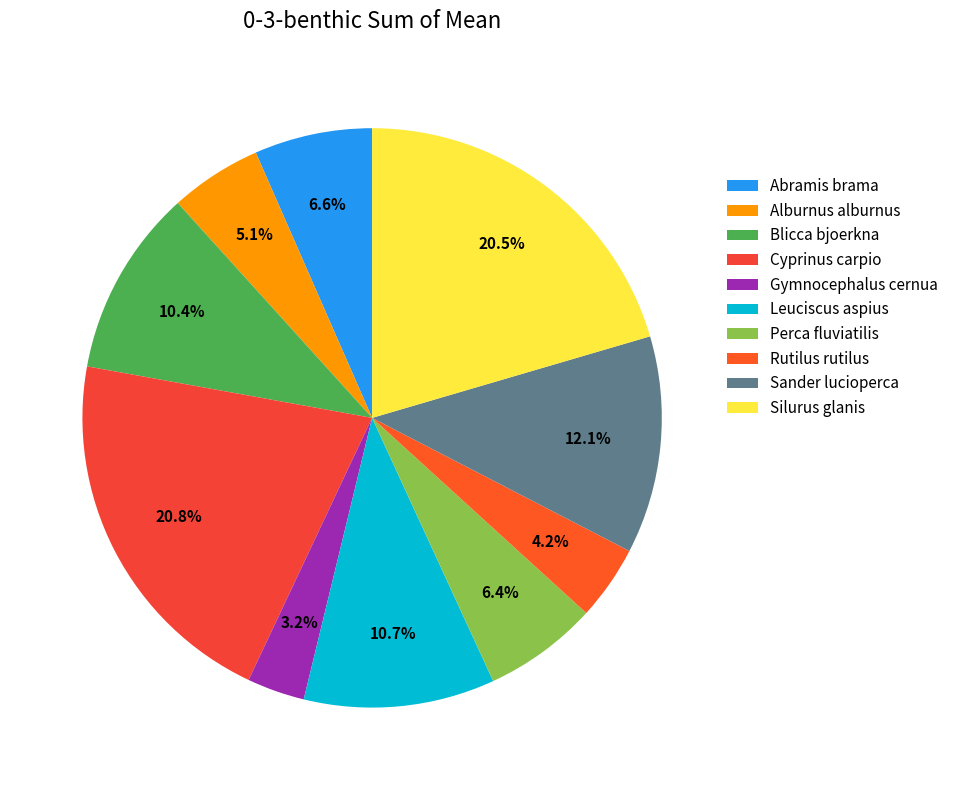

What is the total percentage of Alburnus alburnus and Blicca bjoerkna?

15.6%